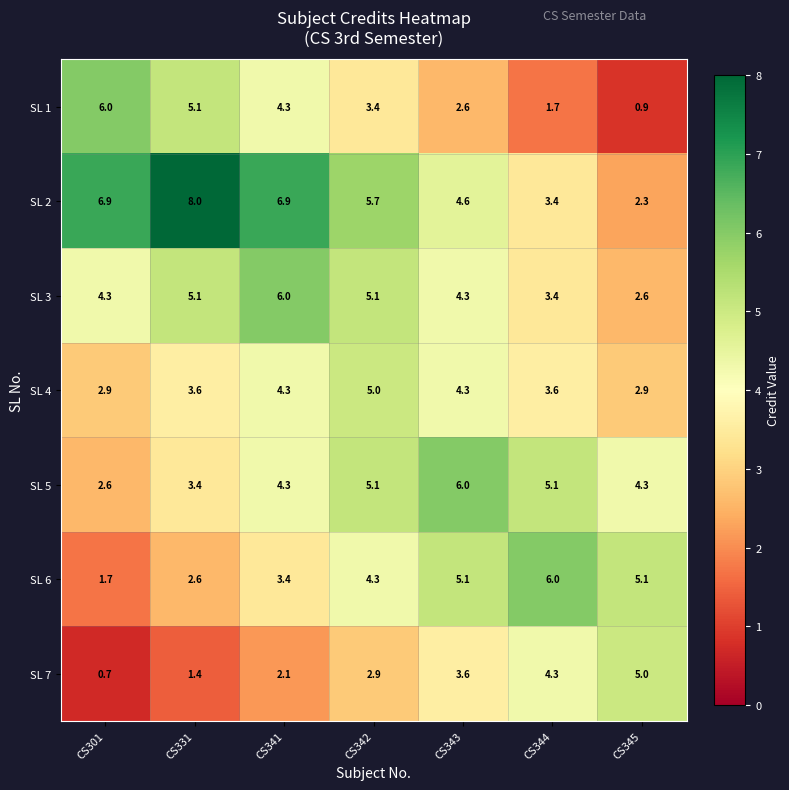

What is the maximum value shown in the chart?

8.0